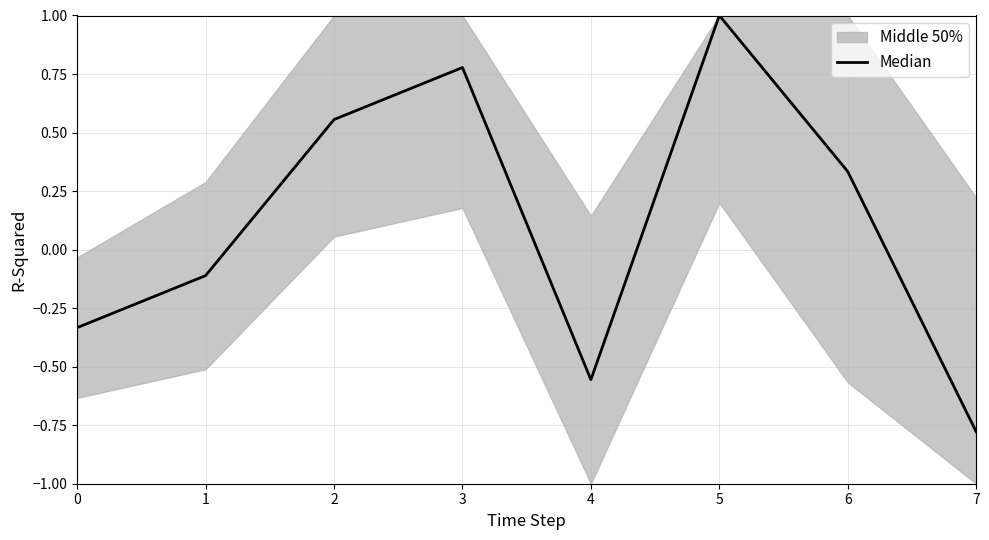

What is the value of the 3rd point from the left?

0.6